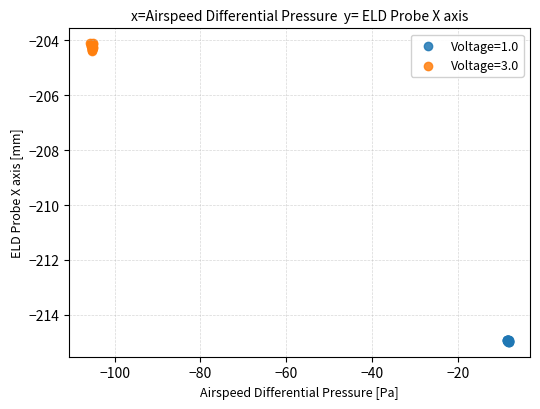

Which series contains the lowest Y value?

Voltage=1.0